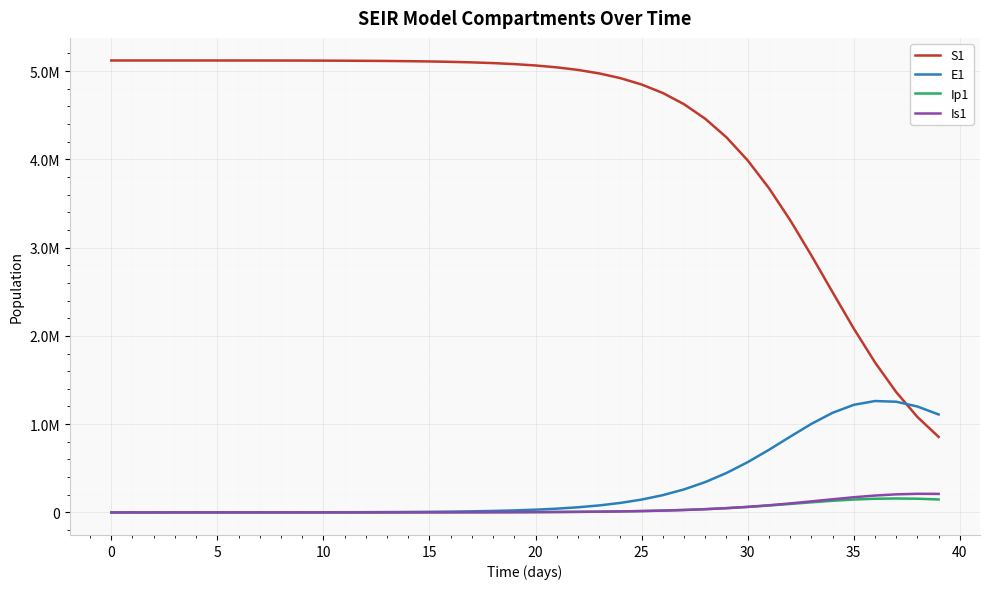

What is the difference between the maximum and minimum values in the Is1 series?

210560.7